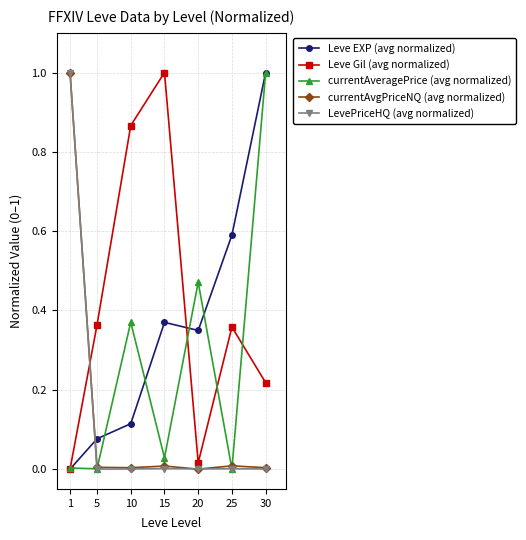

Is the value of currentAveragePrice (avg normalized) at 15 greater than the value of LevePriceHQ (avg normalized) at 20?

Yes